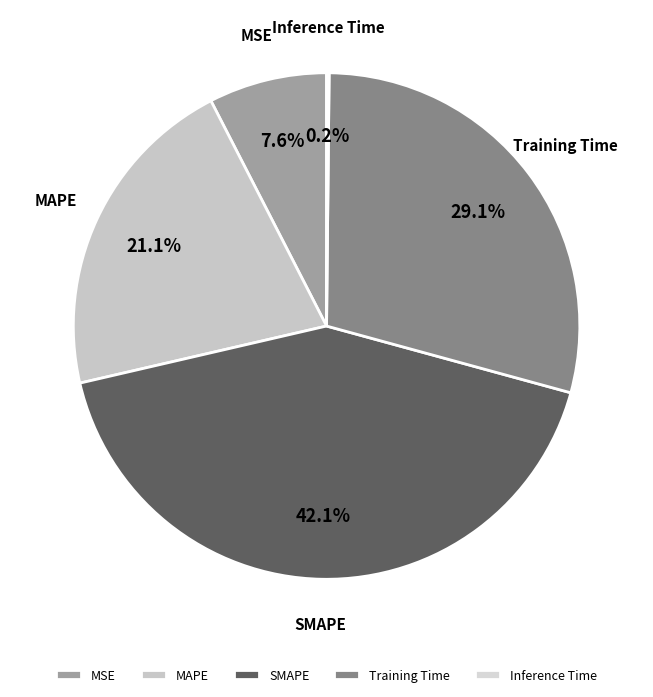

What is the ratio of the value at MSE to the value at Training Time?

0.3